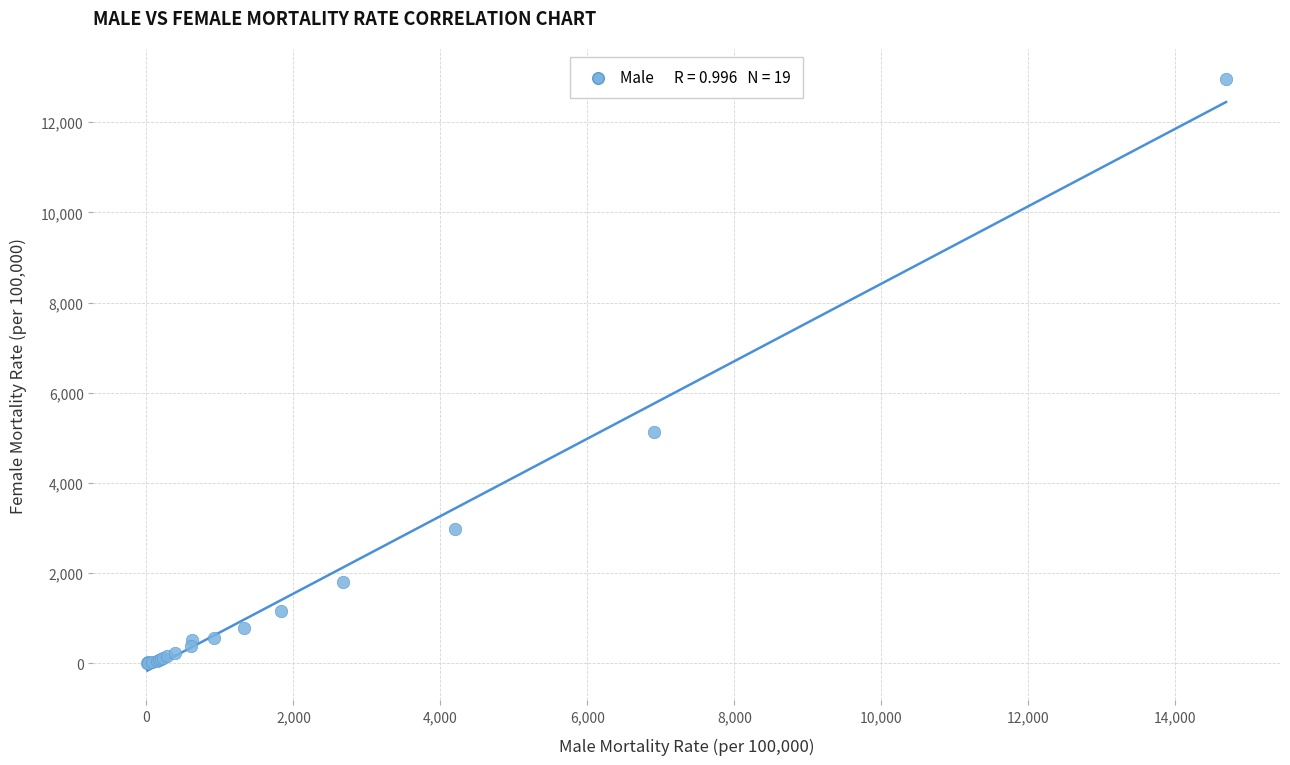

What Y value in the scatter plot is closest to 6488?

5123.9